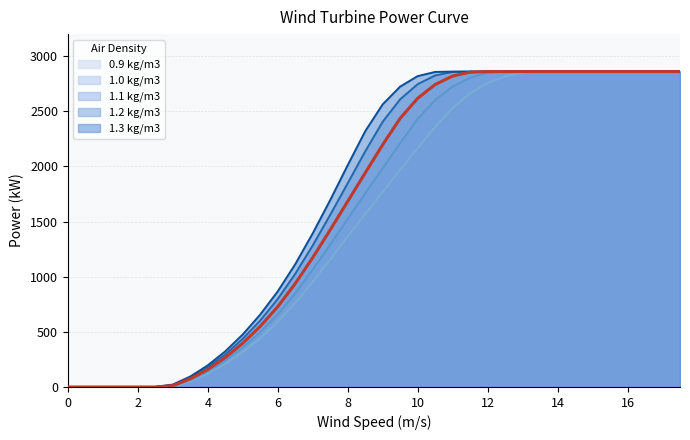

What is the label of the 22nd point from the left?

10.5